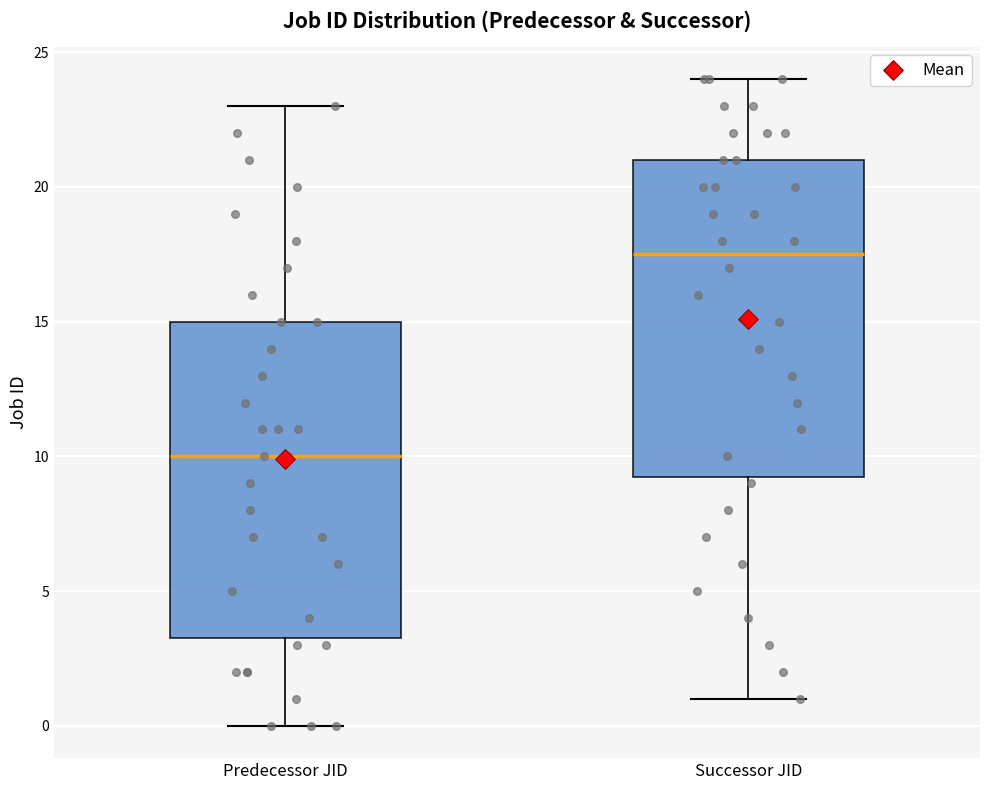

Reading left to right, transcribe this box plot: for each box, give where its median line is, the range the box spans, and where its two whiskers end, as read against the y-axis. The values are not printed on the chart, so give them approximately, as read against the axis.

Predecessor JID: median 10.0, box 3.5 to 15.0, whiskers 0.0 to 23.0
Successor JID: median 17.5, box 9.5 to 21.0, whiskers 1.0 to 24.0